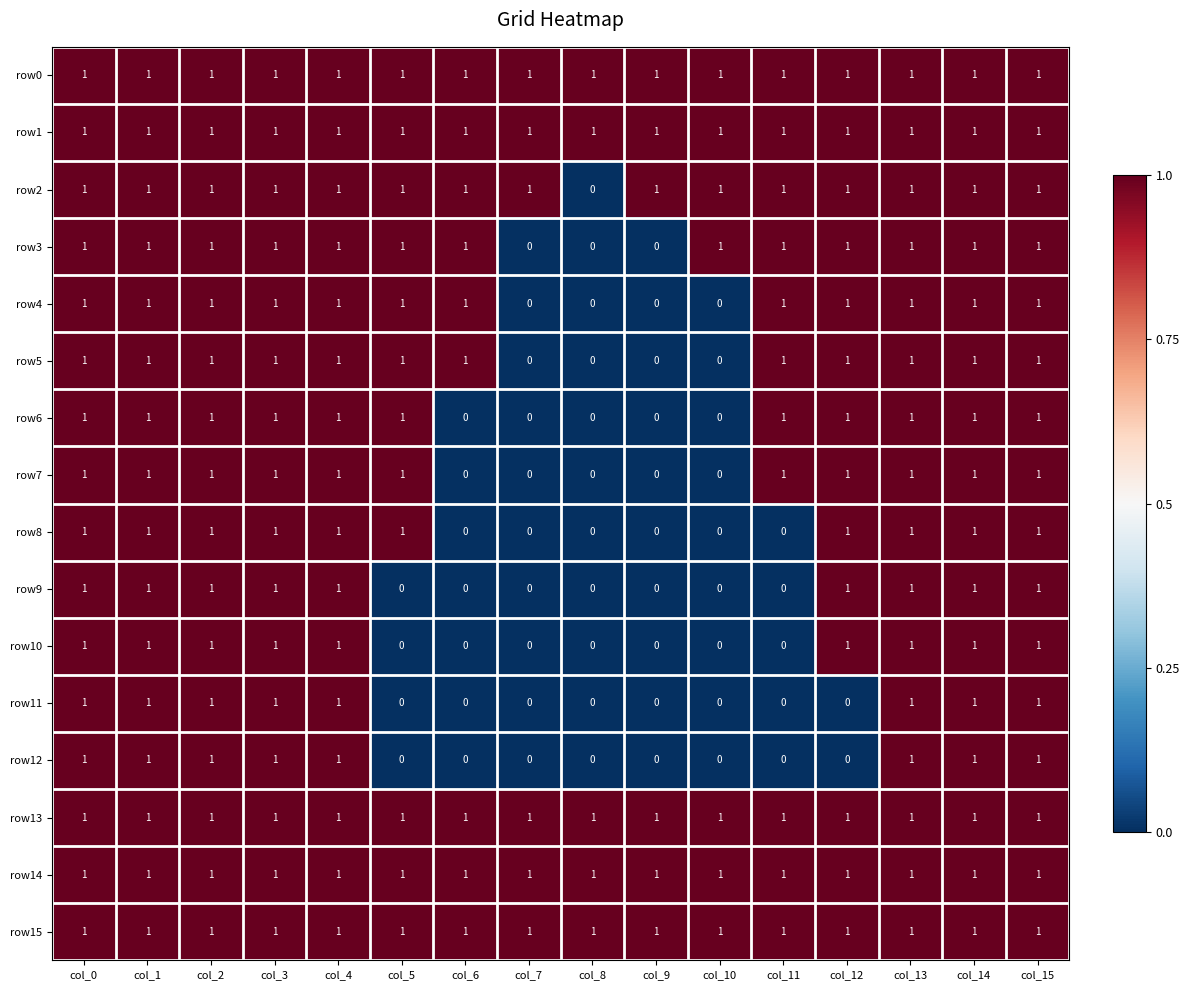

At how many categories does at least one series exceed 0?

16